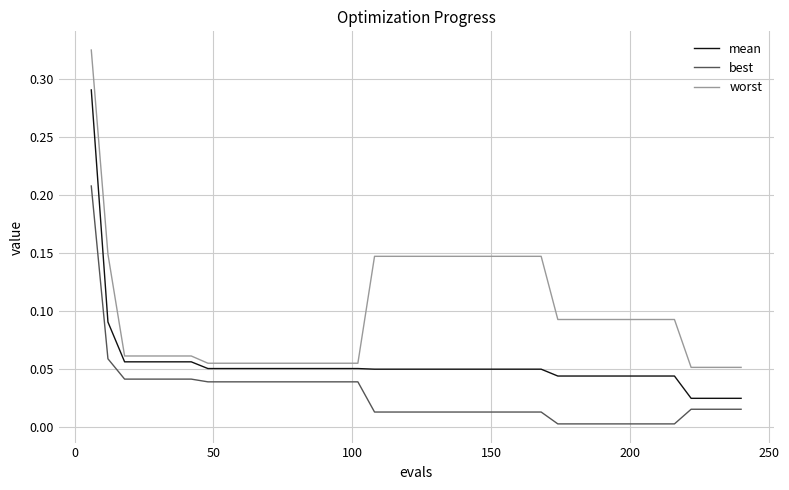

Which series has the largest total across all categories?

worst